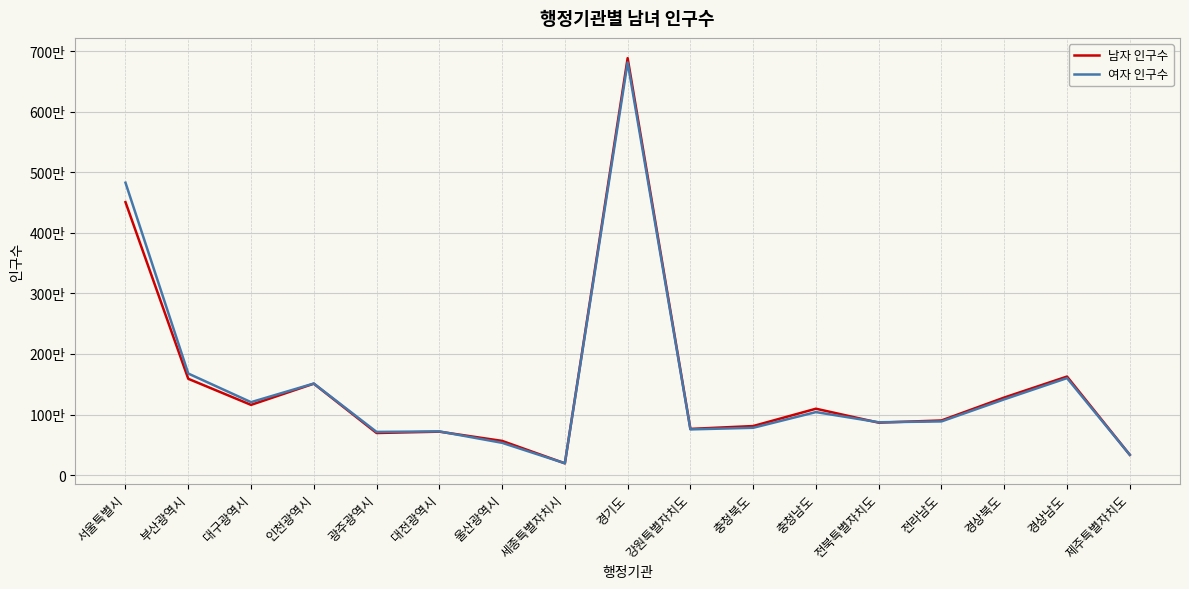

True or false: 여자 인구수 and 남자 인구수 cross at least once.

True